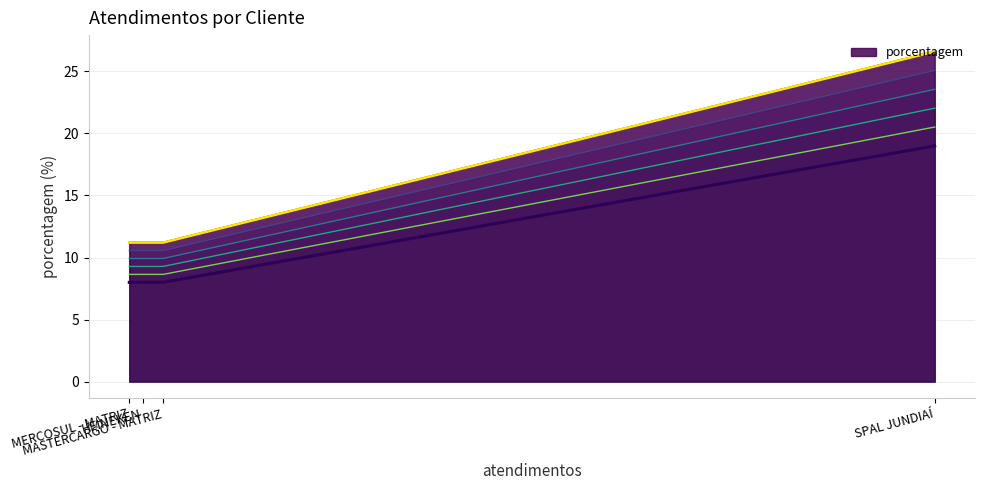

What is the maximum value for porcentagem?

26.6